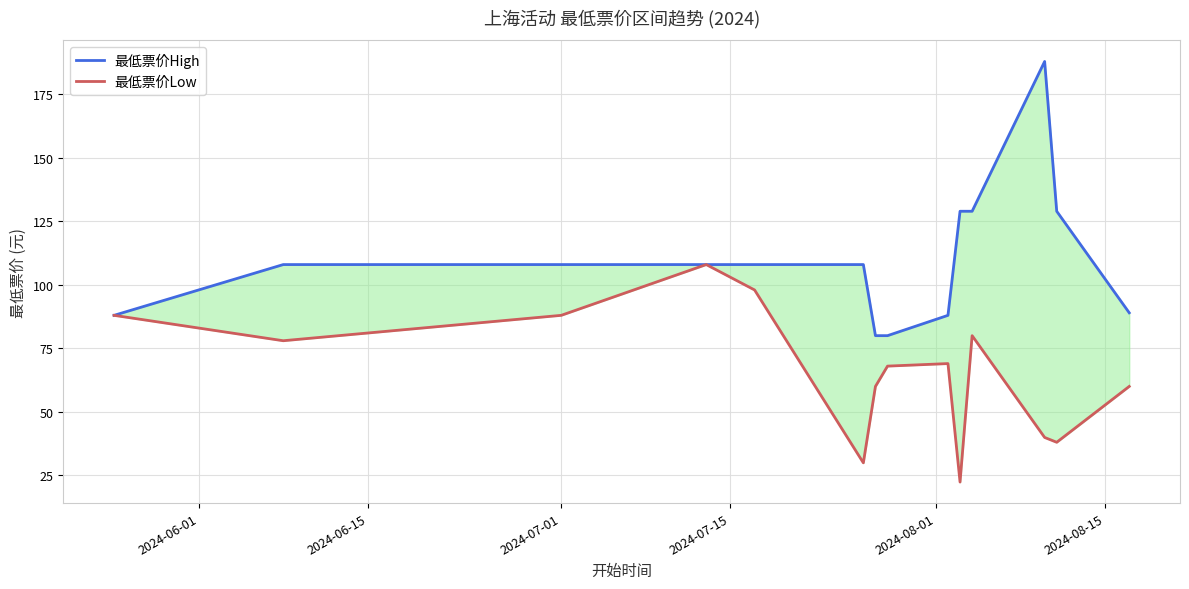

What is the minimum value for 最低票价Low?

22.3